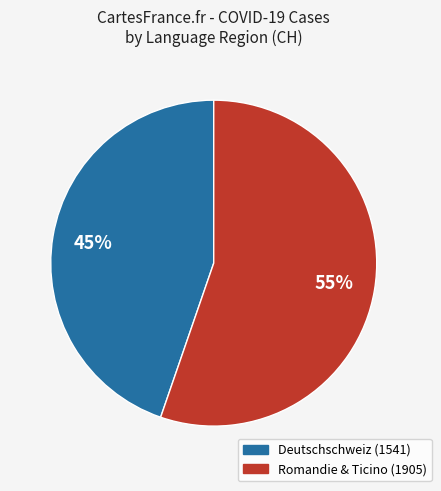

To the nearest percent, what is the average slice percentage?

50%